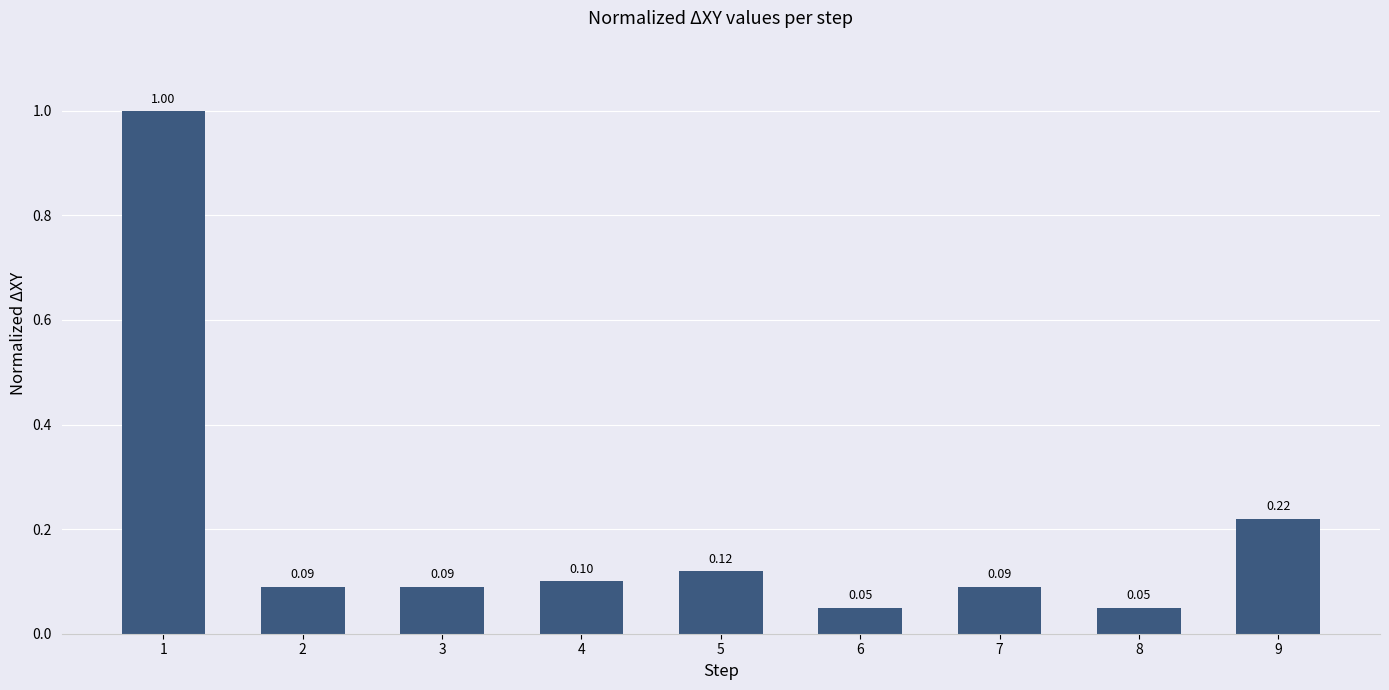

What is the change in value from 1 to 3?

-0.9